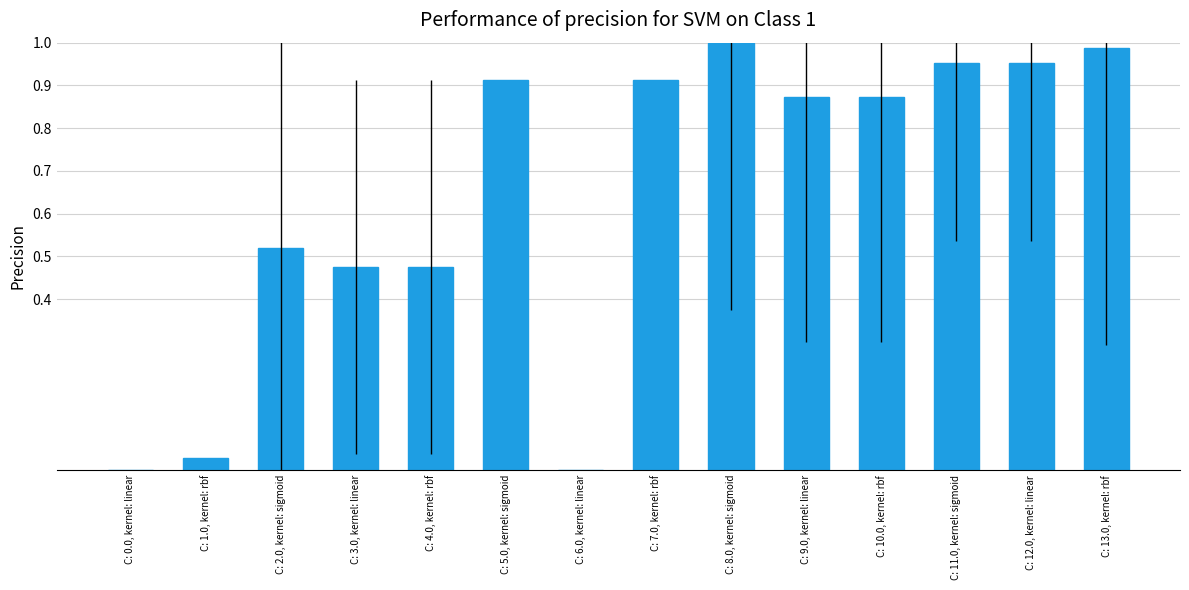

The chart shows a value of 0.8 at C: 3.0, kernel: linear. True or false?

False